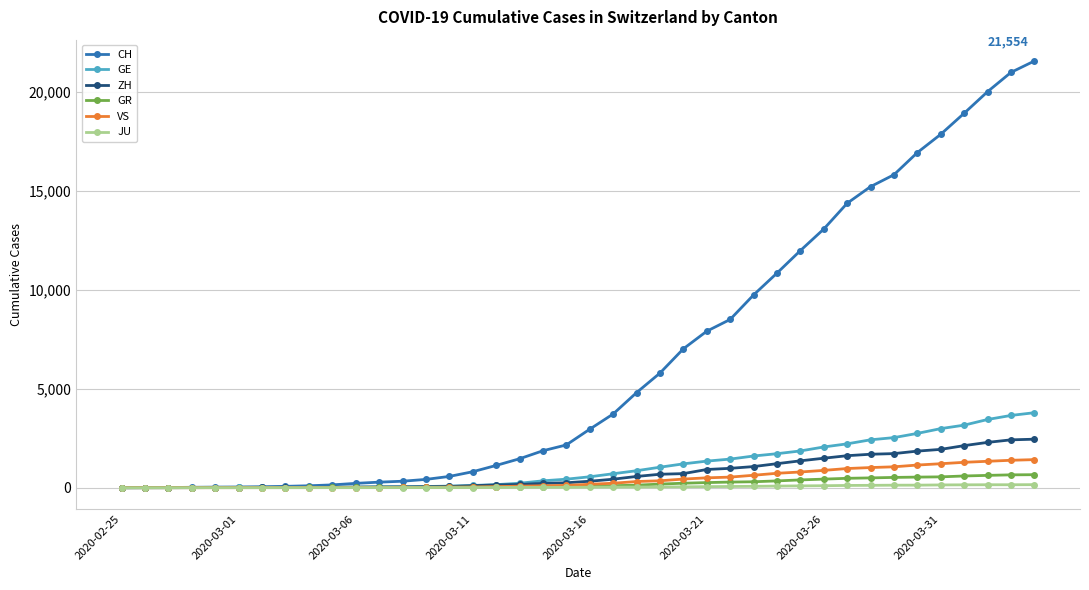

Which series has the largest range (max minus min)?

CH